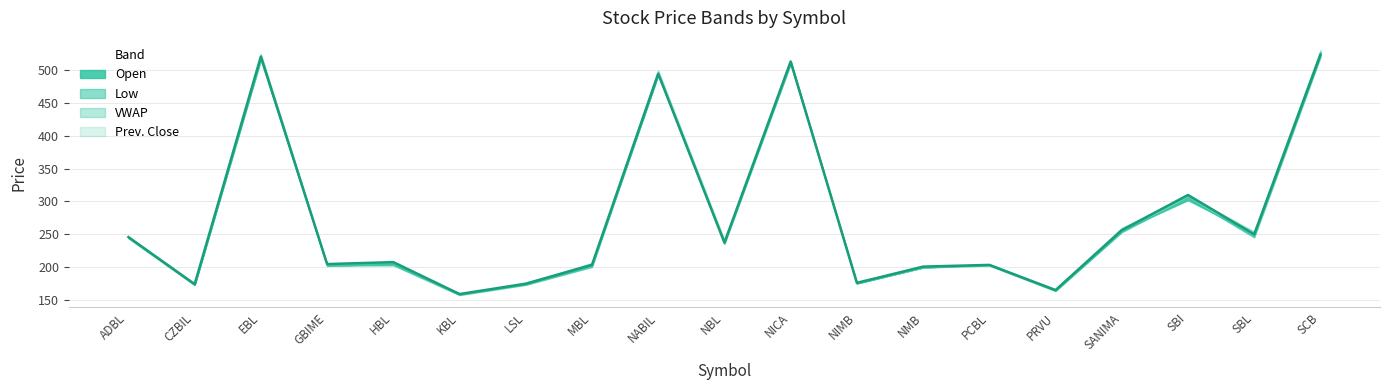

What is the maximum value for Prev. Close?

528.0